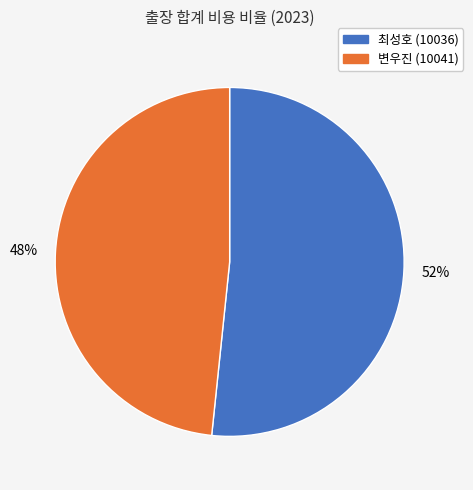

Do 최성호 (10036) and 변우진 (10041) together represent more than half of the pie?

Yes